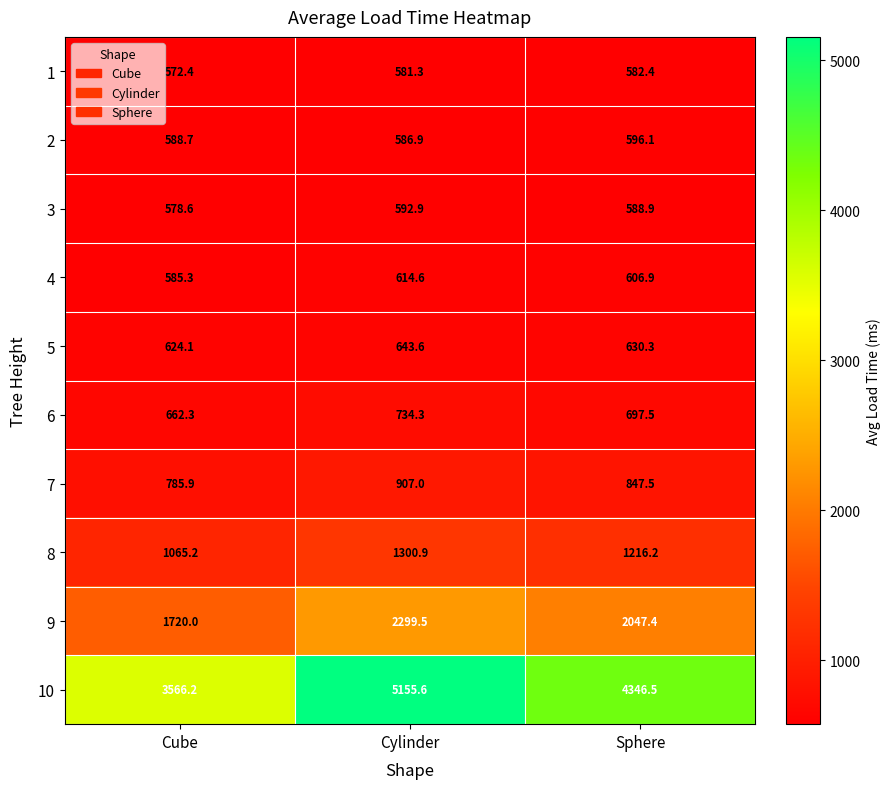

What is the greatest value displayed?

5155.6